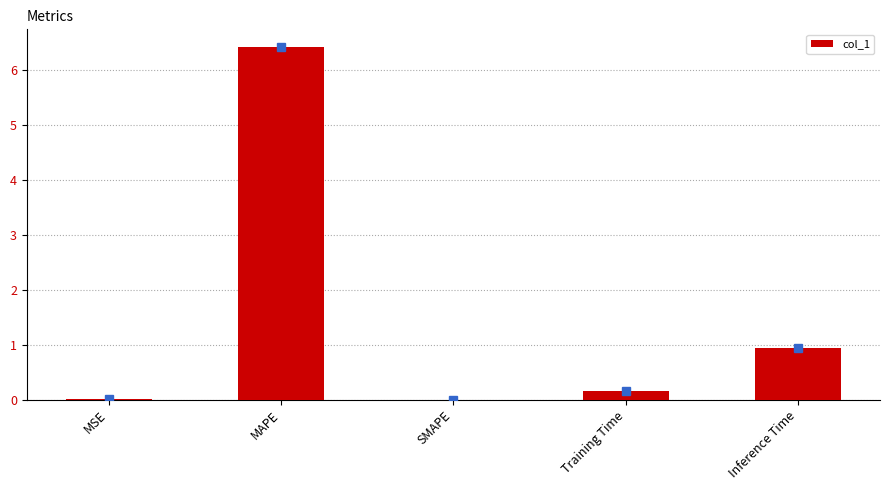

Which has a higher value, Training Time or MSE?

Training Time